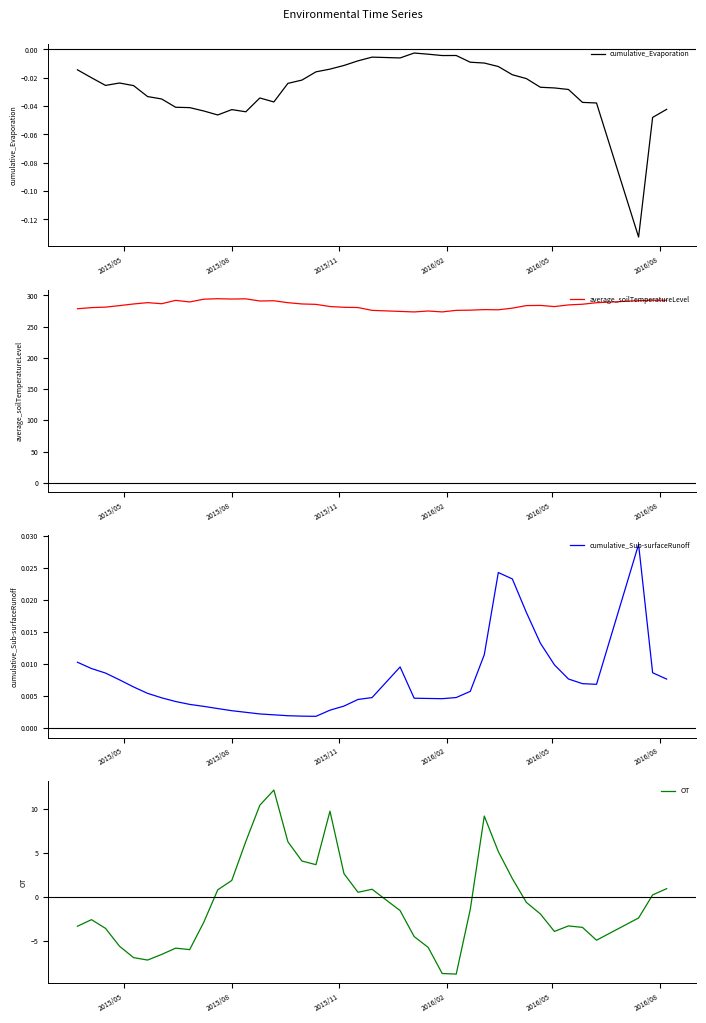

List the series in order of their peak value, lowest first.

cumulative_Evaporation, cumulative_Sub-surfaceRunoff, OT, average_soilTemperatureLevel